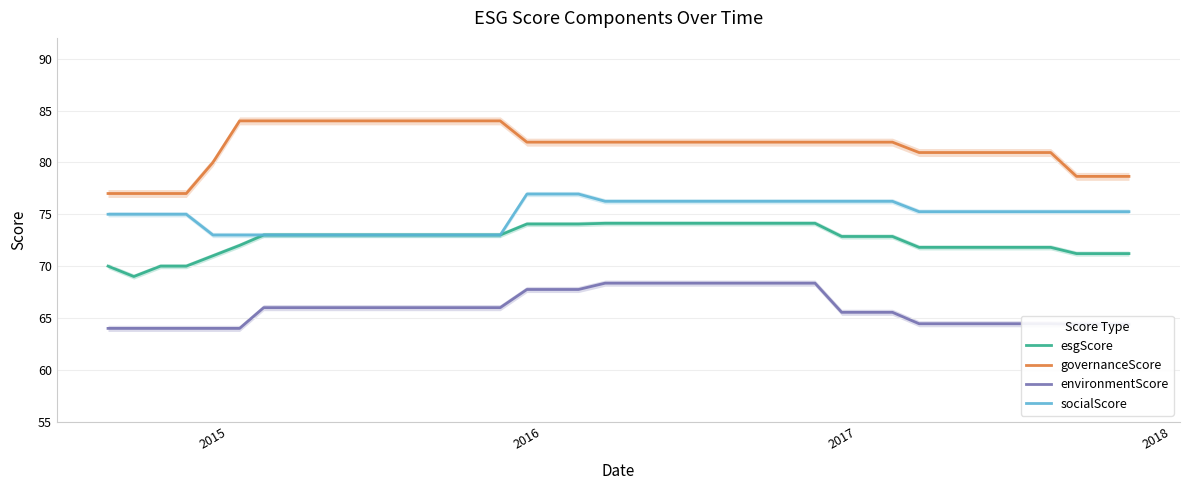

Reading left to right, transcribe all the data shown in this chart.

esgScore: 70.0	69.0	70.0	70.0	71.0	72.0	73.0	73.0	73.0	73.0	73.0	73.0	73.0	73.0	73.0	73.0	74.1	74.1	74.1	74.1	74.1	74.1	74.1	74.1	74.1	74.1	74.1	74.1	72.9	72.9	72.9	71.8	71.8	71.8	71.8	71.8	71.8	71.2	71.2	71.2
governanceScore: 77.0	77.0	77.0	77.0	80.0	84.0	84.0	84.0	84.0	84.0	84.0	84.0	84.0	84.0	84.0	84.0	82.0	82.0	82.0	82.0	82.0	82.0	82.0	82.0	82.0	82.0	82.0	82.0	82.0	82.0	82.0	81.0	81.0	81.0	81.0	81.0	81.0	78.7	78.7	78.7
environmentScore: 64.0	64.0	64.0	64.0	64.0	64.0	66.0	66.0	66.0	66.0	66.0	66.0	66.0	66.0	66.0	66.0	67.8	67.8	67.8	68.4	68.4	68.4	68.4	68.4	68.4	68.4	68.4	68.4	65.5	65.5	65.5	64.5	64.5	64.5	64.5	64.5	64.5	64.4	64.4	64.4
socialScore: 75.0	75.0	75.0	75.0	73.0	73.0	73.0	73.0	73.0	73.0	73.0	73.0	73.0	73.0	73.0	73.0	77.0	77.0	77.0	76.2	76.2	76.2	76.2	76.2	76.2	76.2	76.2	76.2	76.2	76.2	76.2	75.2	75.2	75.2	75.2	75.2	75.2	75.2	75.2	75.2